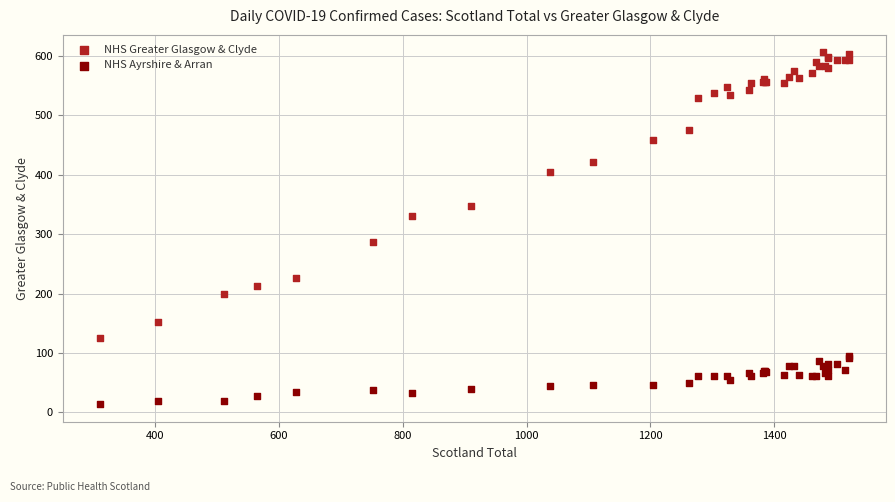

What is the X range (max minus min) for the scatter plot?

1209